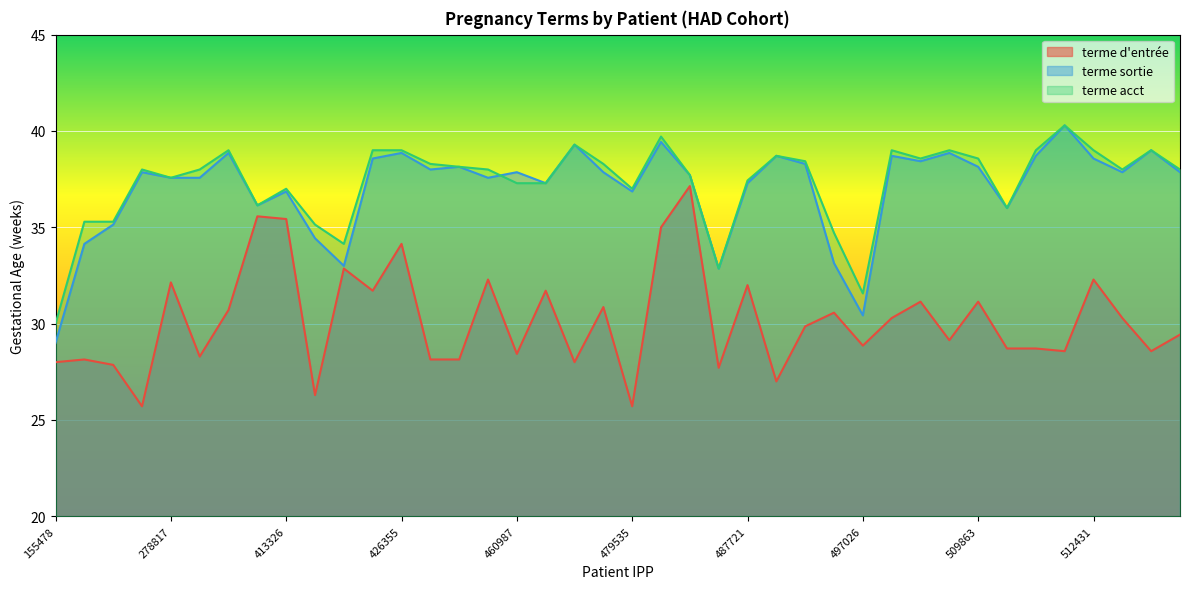

Count the number of data series in this chart.

3